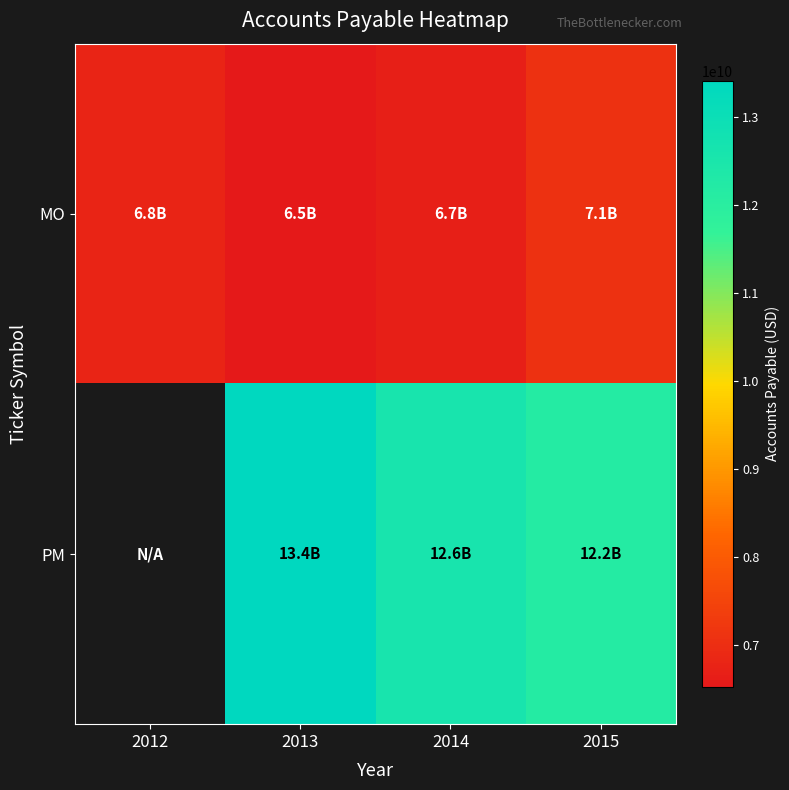

What is the difference between the maximum and second lowest values in the PM series?

825000000.0